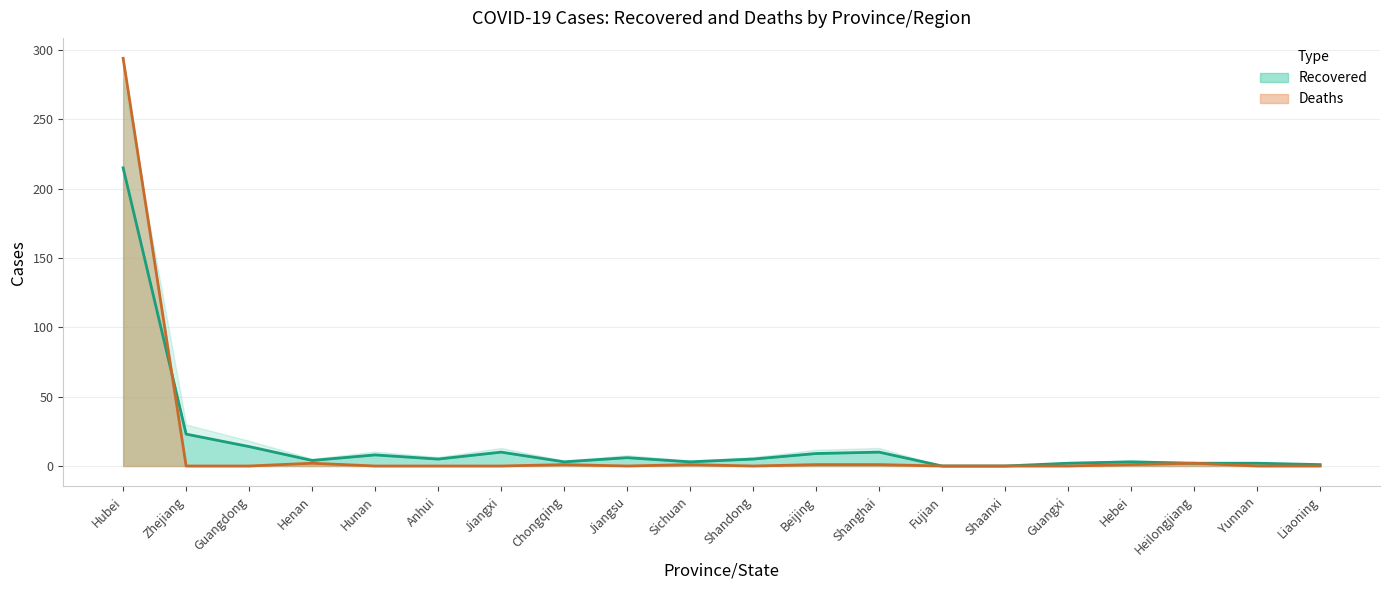

Does the chart display data point markers on the line(s)?

No